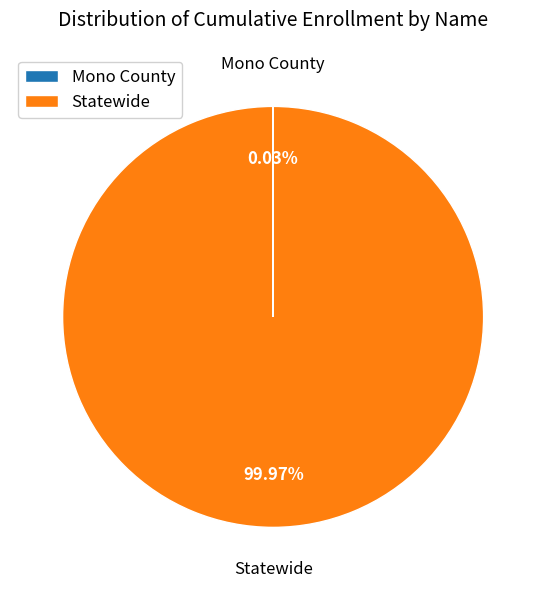

What is the majority slice?

Statewide